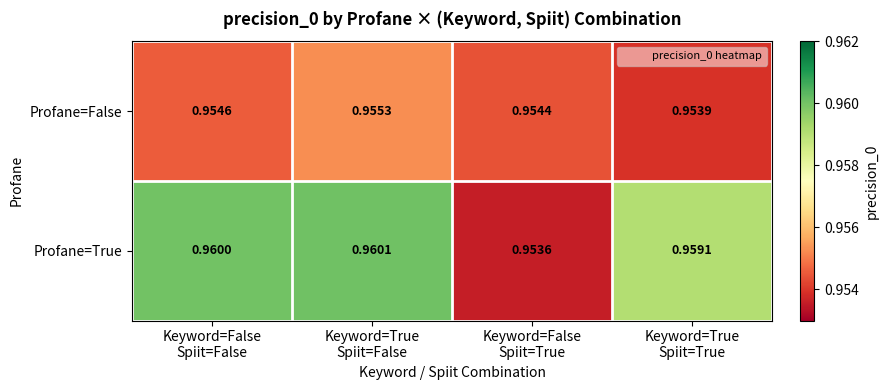

Which series has the largest total across all categories?

Profane=True